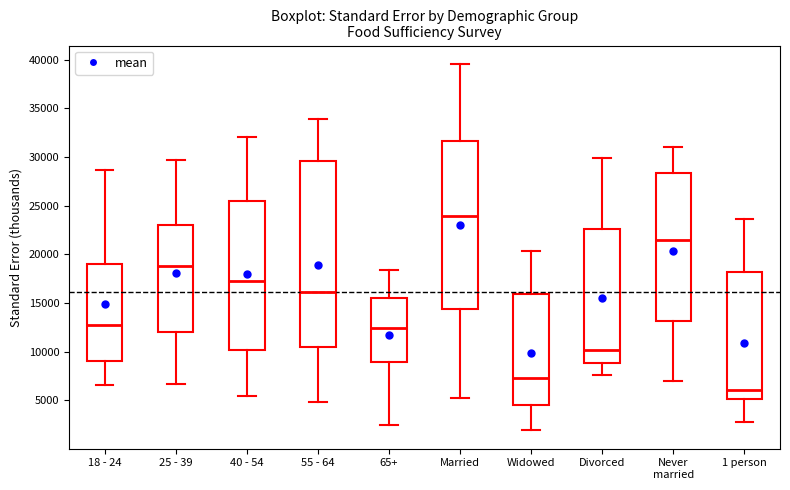

Reading left to right, transcribe this box plot: for each box, give where its median line is, the range the box spans, and where its two whiskers end, as read against the y-axis. The values are not printed on the chart, so give them approximately, as read against the axis.

18 - 24: median 13000, box 9000 to 19000, whiskers 6500 to 28500
25 - 39: median 19000, box 12000 to 23000, whiskers 6500 to 29500
40 - 54: median 17500, box 10000 to 25500, whiskers 5500 to 32000
55 - 64: median 16000, box 10500 to 29500, whiskers 5000 to 34000
65+: median 12500, box 9000 to 15500, whiskers 2500 to 18500
Married: median 24000, box 14500 to 31500, whiskers 5500 to 39500
Widowed: median 7500, box 4500 to 16000, whiskers 2000 to 20500
Divorced: median 10000, box 9000 to 22500, whiskers 7500 to 30000
Never married: median 21500, box 13000 to 28500, whiskers 7000 to 31000
1 person: median 6000, box 5000 to 18000, whiskers 3000 to 23500